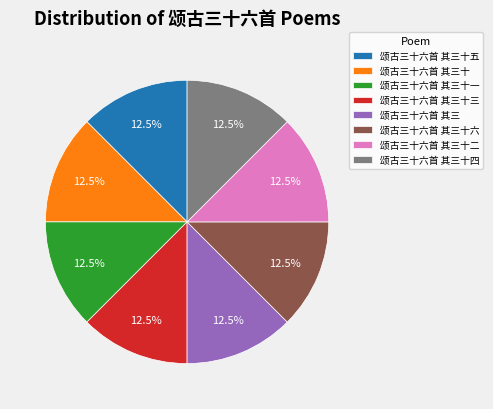

What is the ratio of the value at 颂古三十六首 其三十二 to the value at 颂古三十六首 其三?

1.0